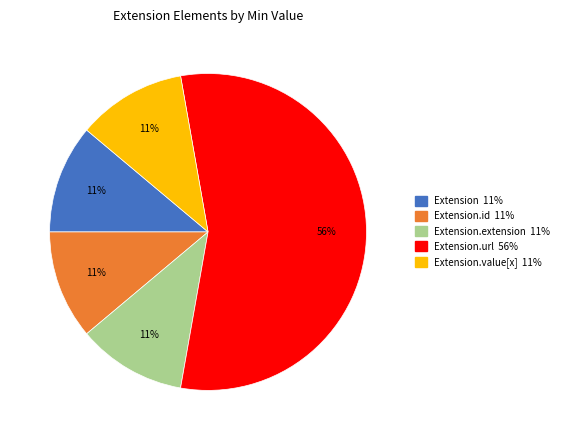

Is there any slice that represents more than half of the pie?

Yes